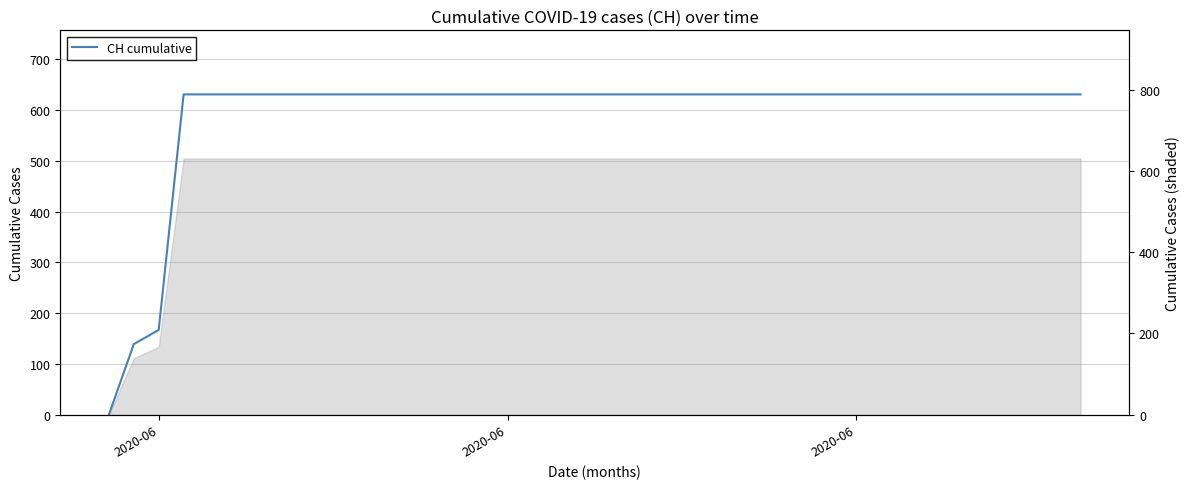

What is the sum of all values?

23653